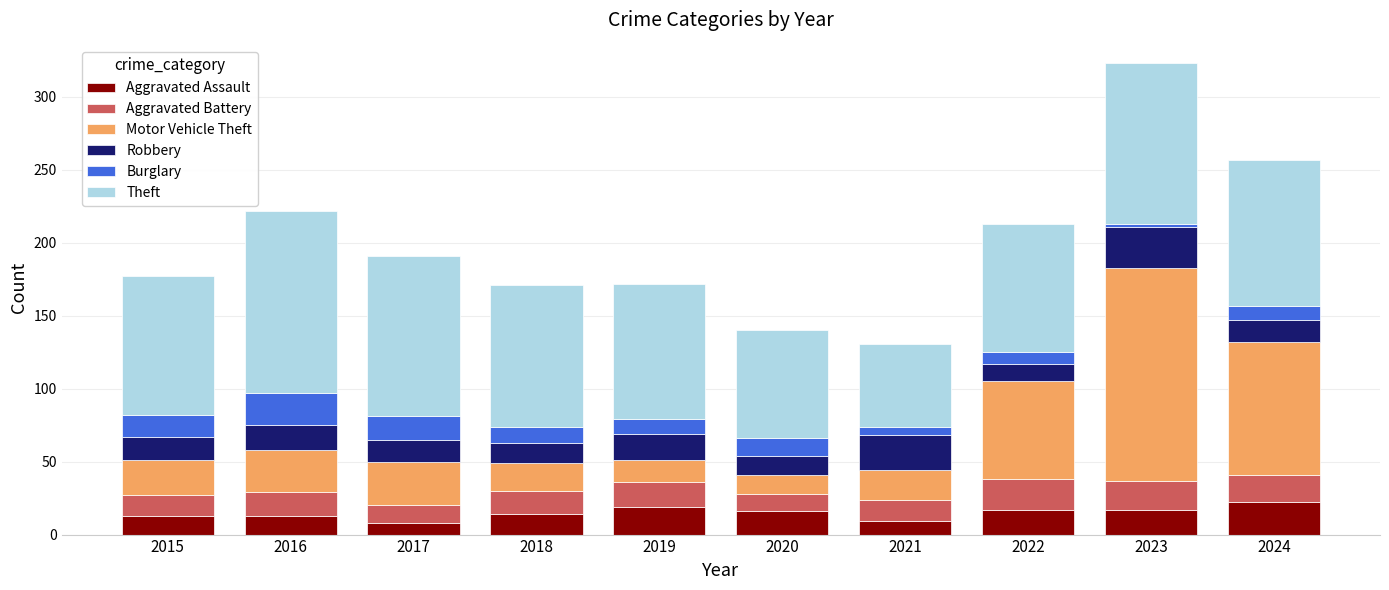

The value of Aggravated Assault at 2016 is 13. True or false?

True